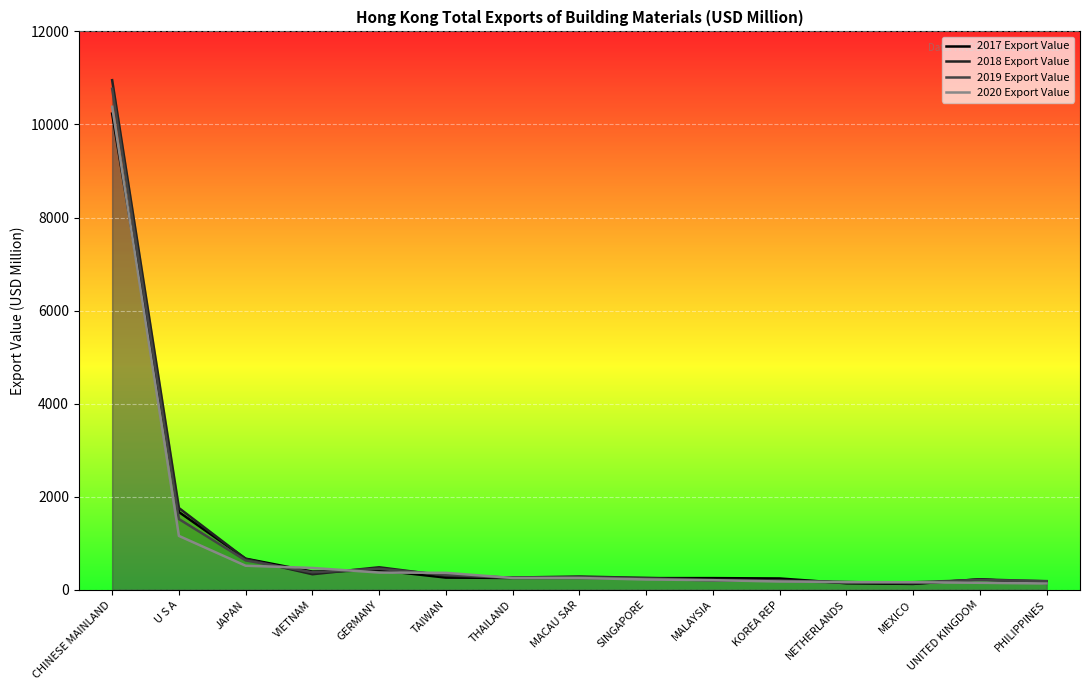

How many values in the 2019 Export Value series are below 256?

7